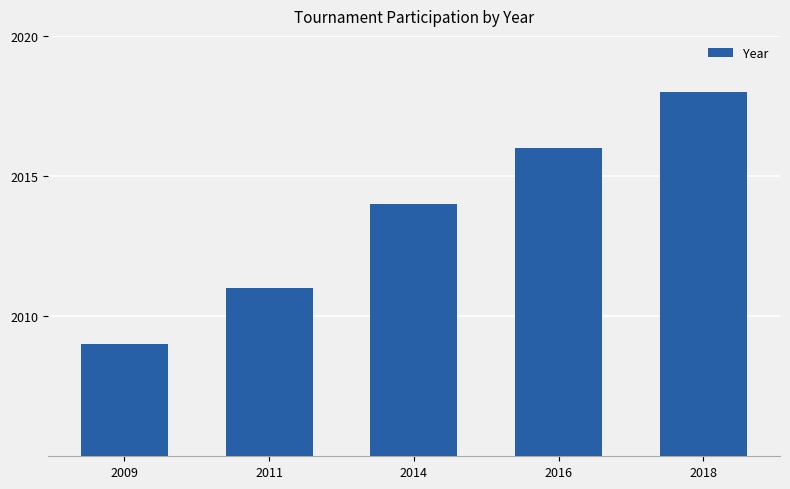

Between 2009 and 2014, which is larger?

2014